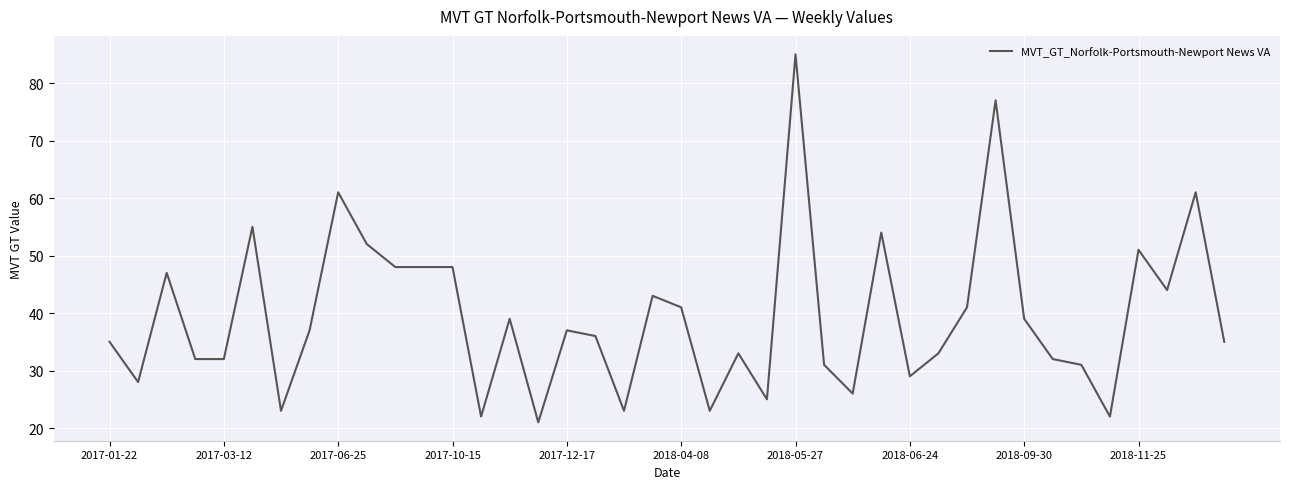

What is the difference between the maximum and minimum values?

64